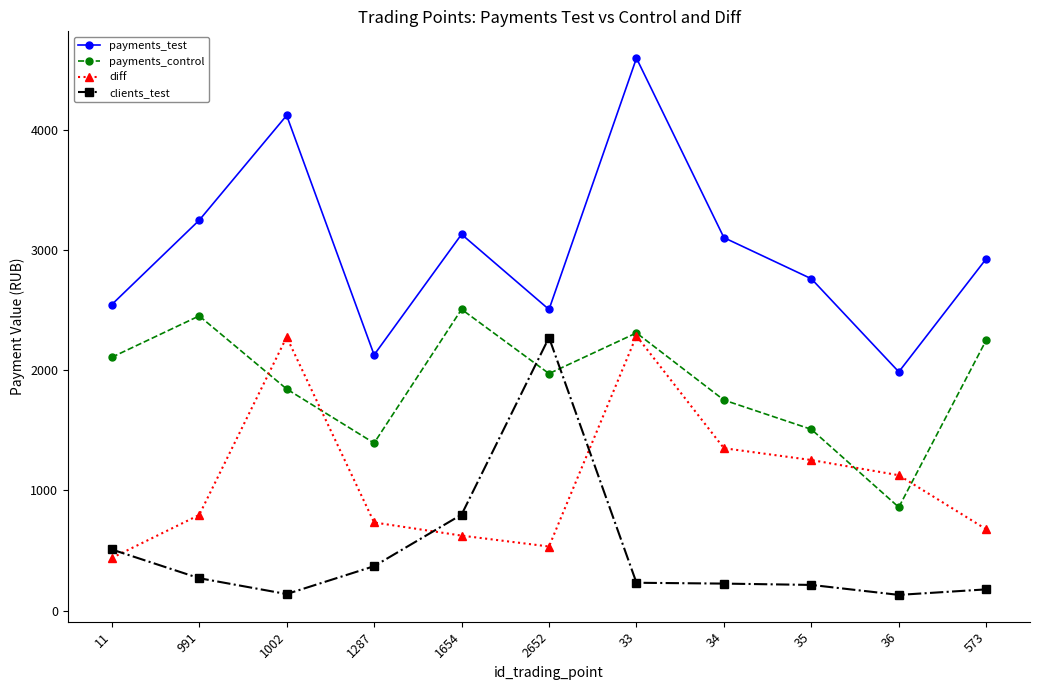

What is the minimum value shown in the chart?

131.0